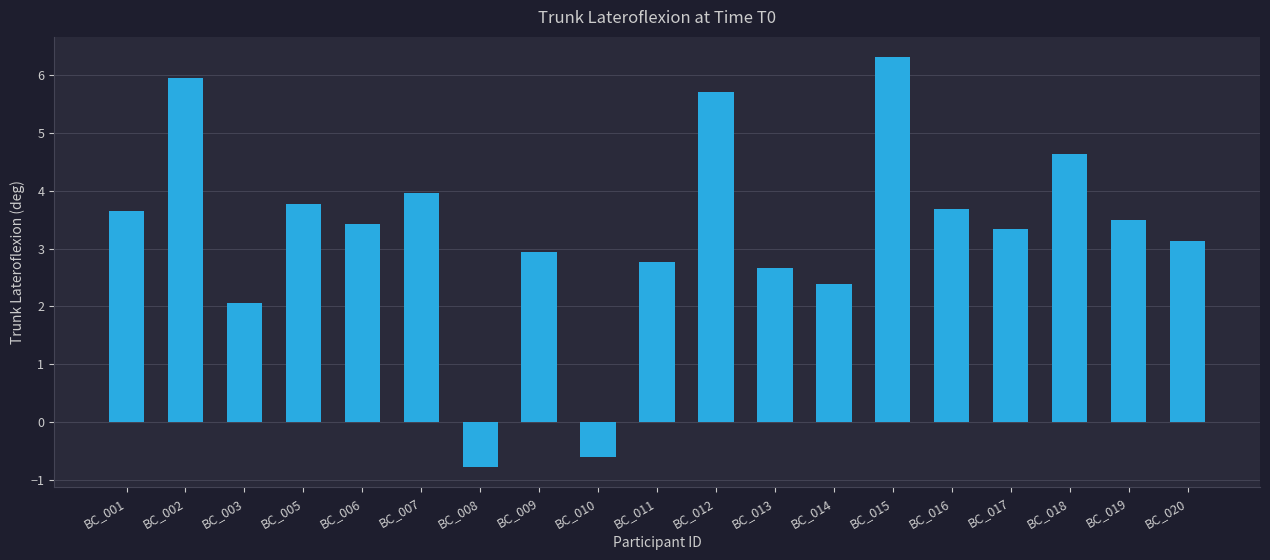

What is the average value?

3.3